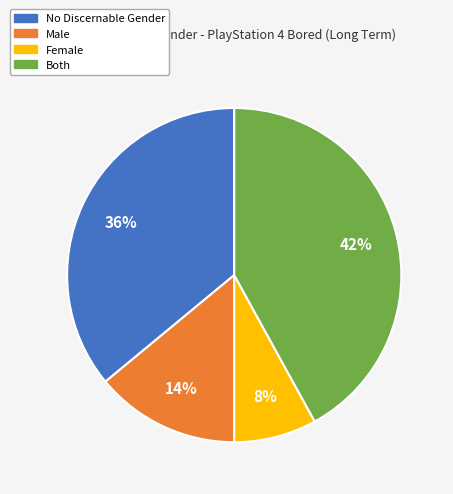

What is the largest slice in the pie chart?

Both